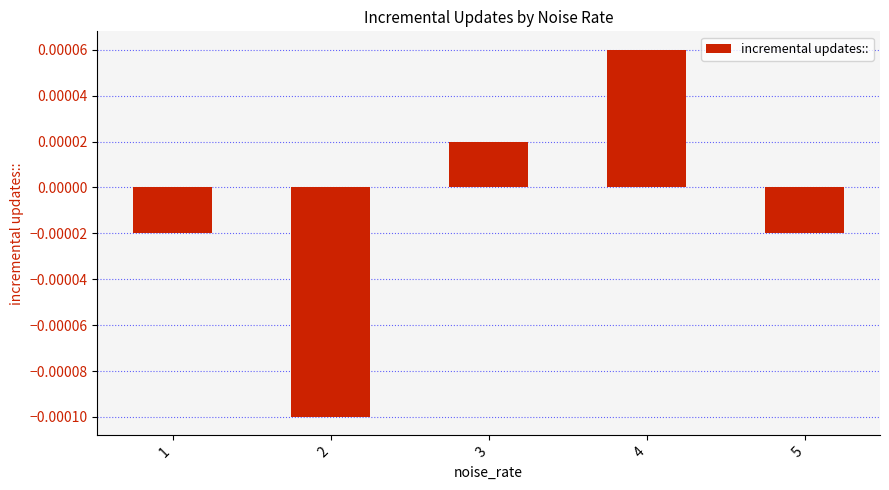

Which has a higher value, 2 or 4?

4